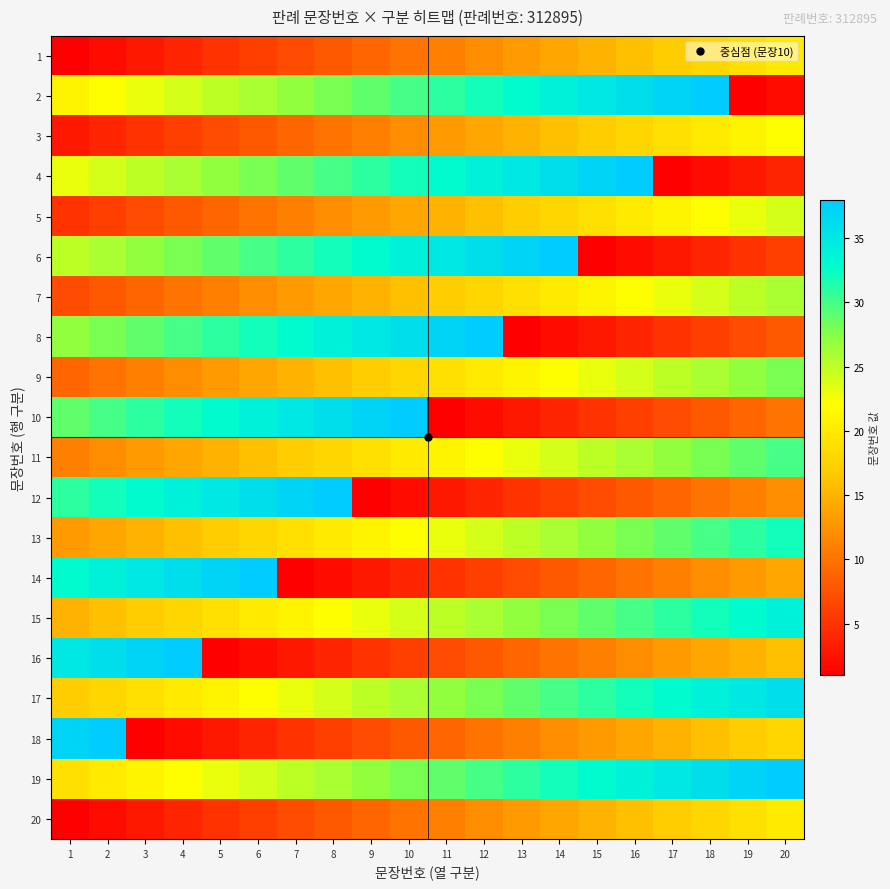

What is the maximum value shown in the chart?

38